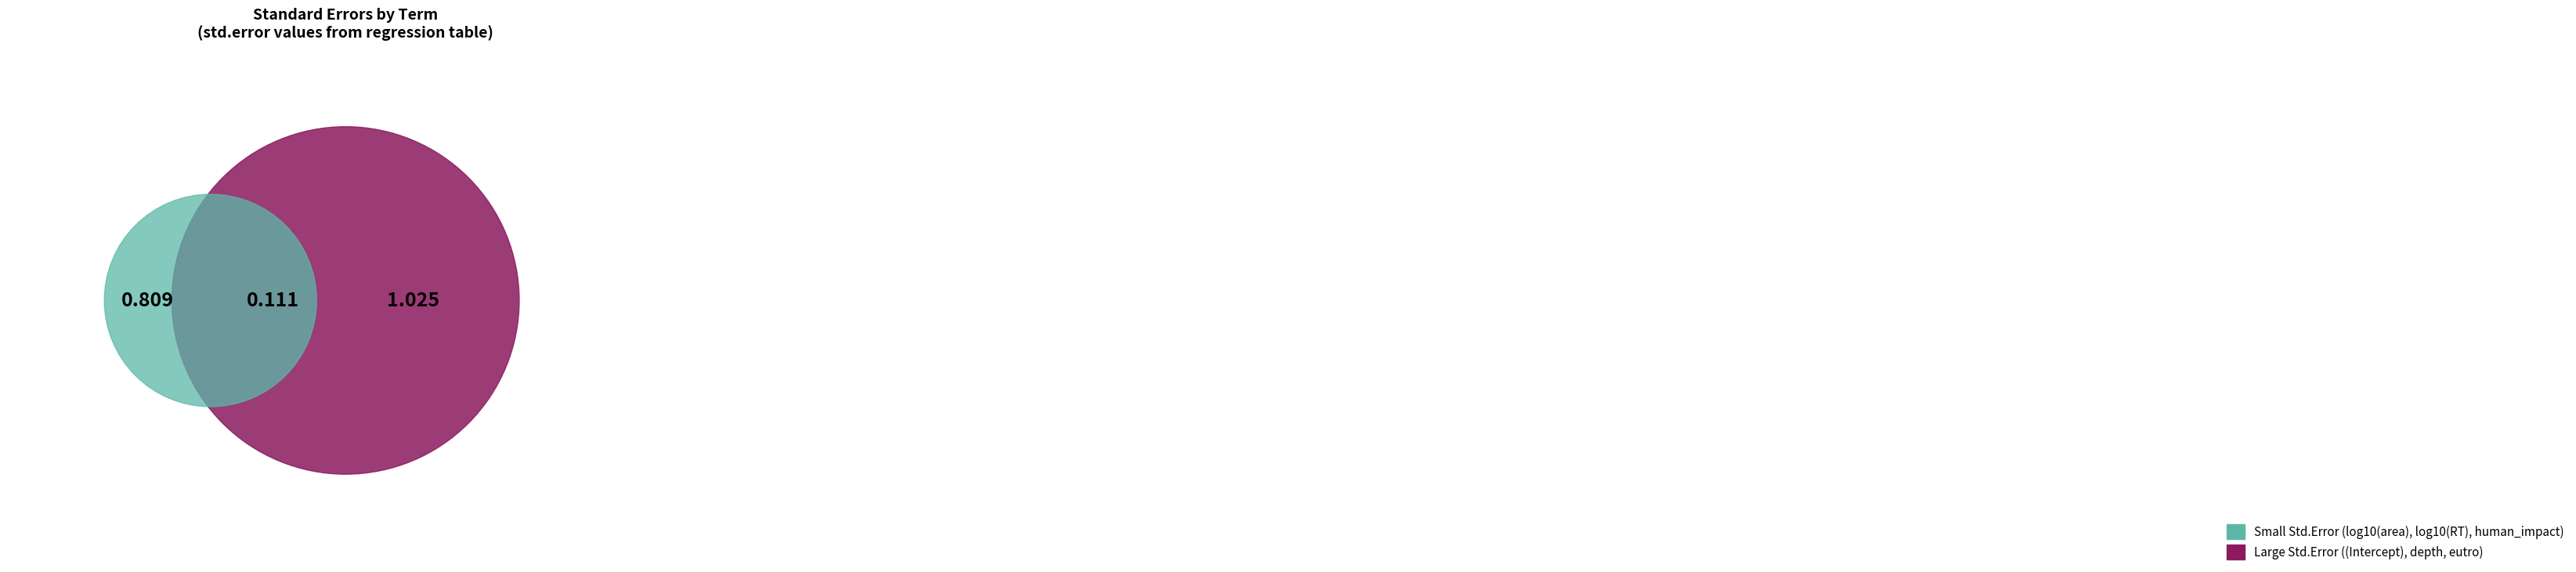

To the nearest percent, what is the combined percentage of log10(RT) and depth?

24%